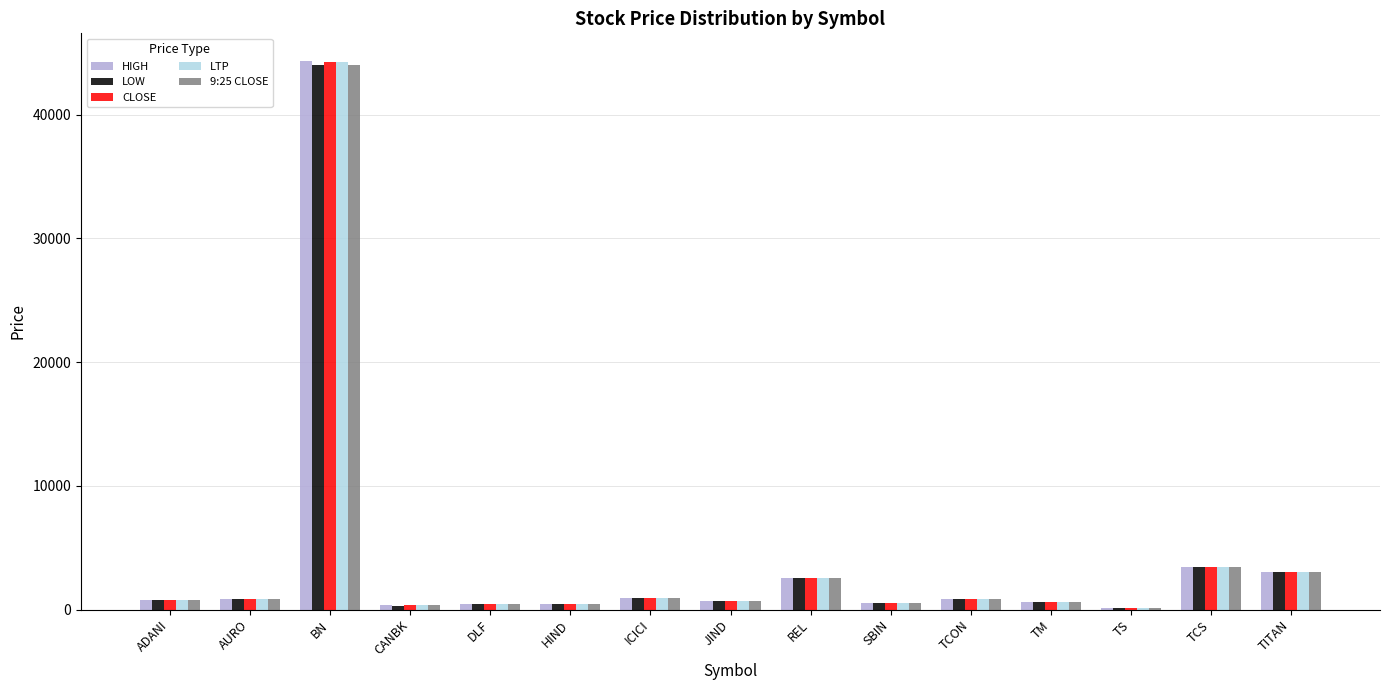

How many groups of bars are there?

15